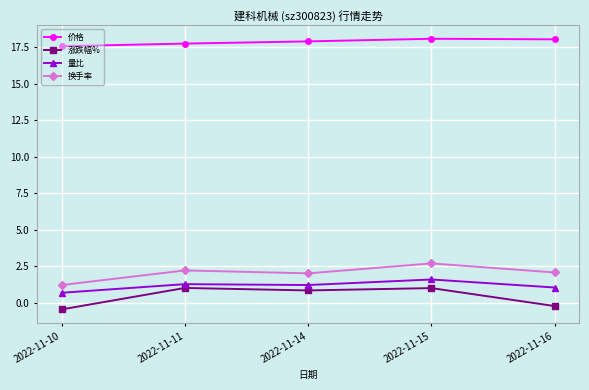

Is the value of 换手率 at 2022-11-14 greater than the value of 量比 at 2022-11-11?

Yes